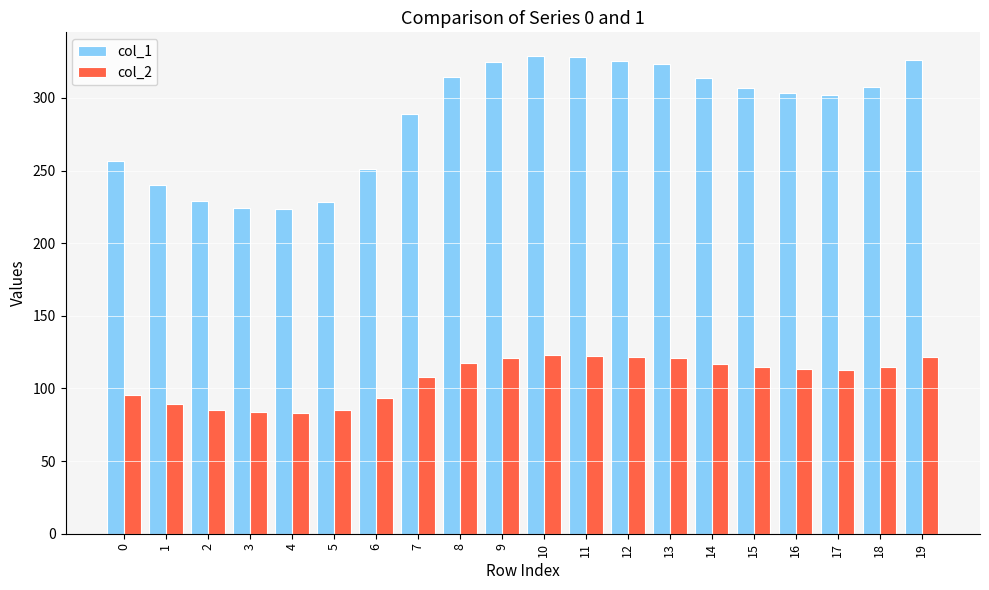

What is the approximate value of col_1 at 2?

228.7